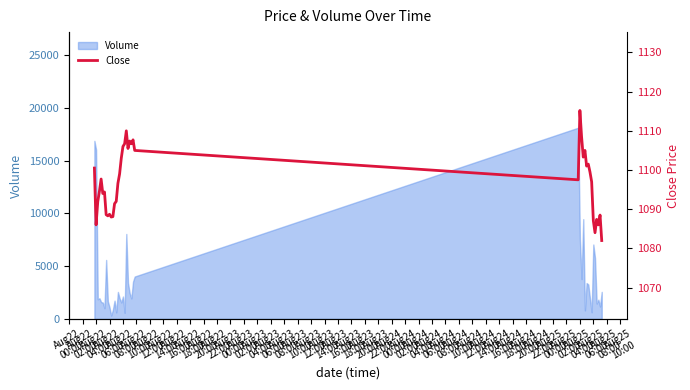

Rank the categories by value from highest to lowest.

Aug24
04:00, Aug23
14:00, Aug24
06:00, Aug23
22:00, Aug23
18:00, Aug23
12:00, Aug23
20:00, Aug23
10:00, Aug23
16:00, Aug24
00:00, Aug24
10:00, Aug24
08:00, Aug23
08:00, Aug24
14:00, Aug24
12:00, Aug22
00:00, Aug24
16:00, Aug23
06:00, Aug22
08:00, Aug24
02:00, Aug24
18:00, Aug23
04:00, Aug22
06:00, Aug22
12:00, Aug22
10:00, Aug23
02:00, Aug22
04:00, Aug23
00:00, Aug22
18:00, Aug22
14:00, Aug25
04:00, Aug22
16:00, Aug22
22:00, Aug22
20:00, Aug25
00:00, Aug24
20:00, Aug22
02:00, Aug25
02:00, Aug24
22:00, Aug25
06:00